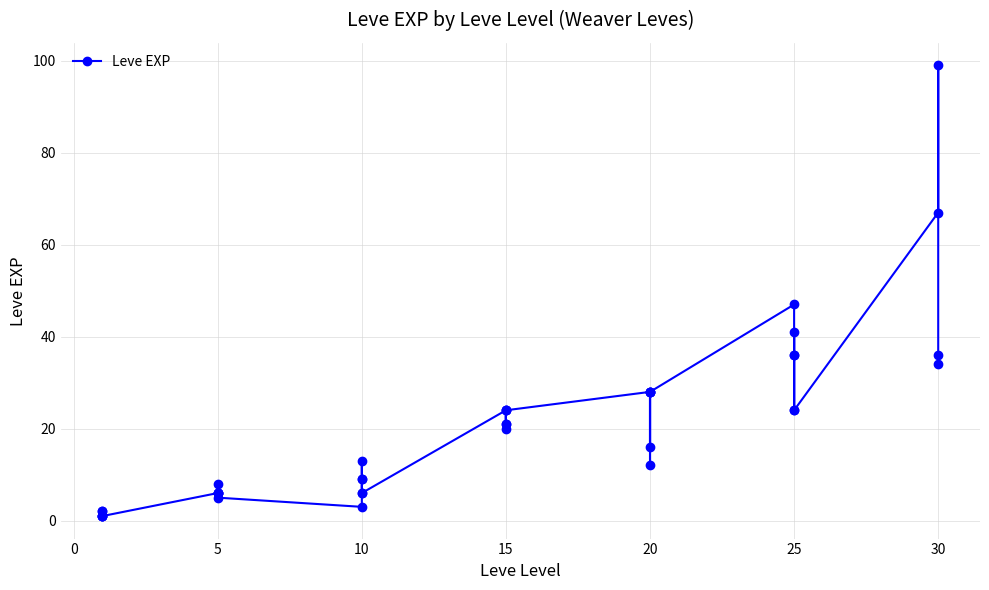

How many points are higher than both their immediate neighbors (excluding endpoints)?

10